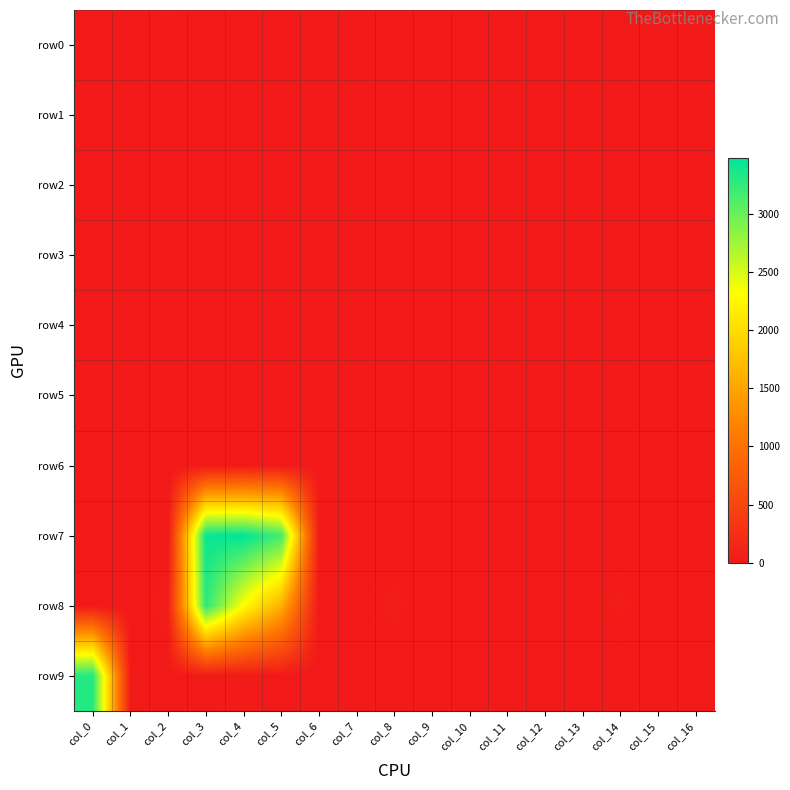

Between col_11 and col_13, which series saw the biggest shift?

row8